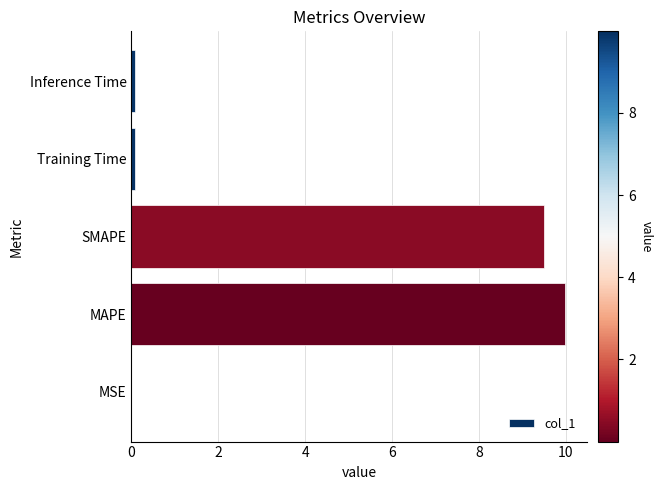

At which category does the chart reach its peak across all series?

MAPE